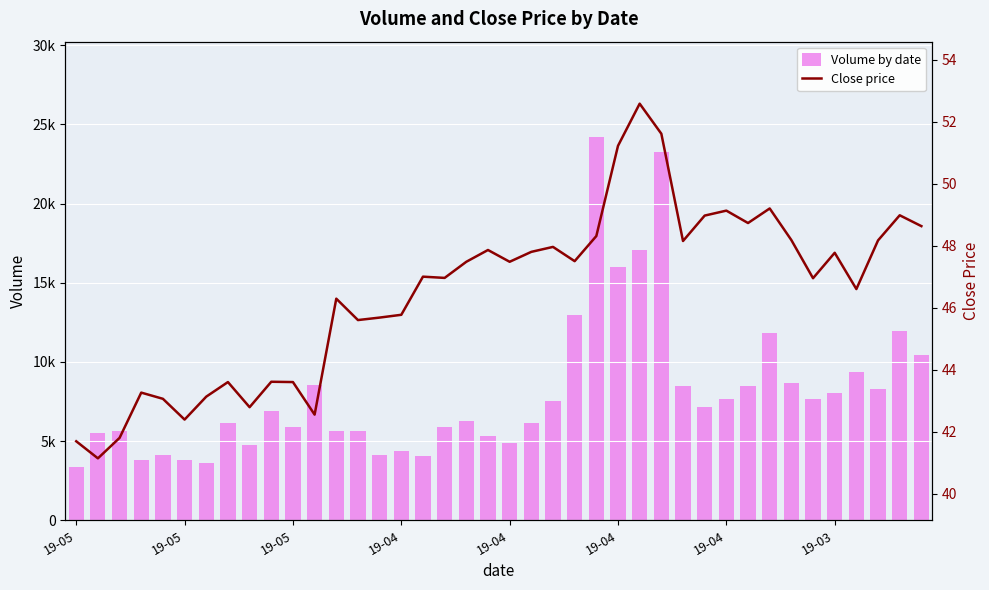

What is the minimum value for close price?

41.1